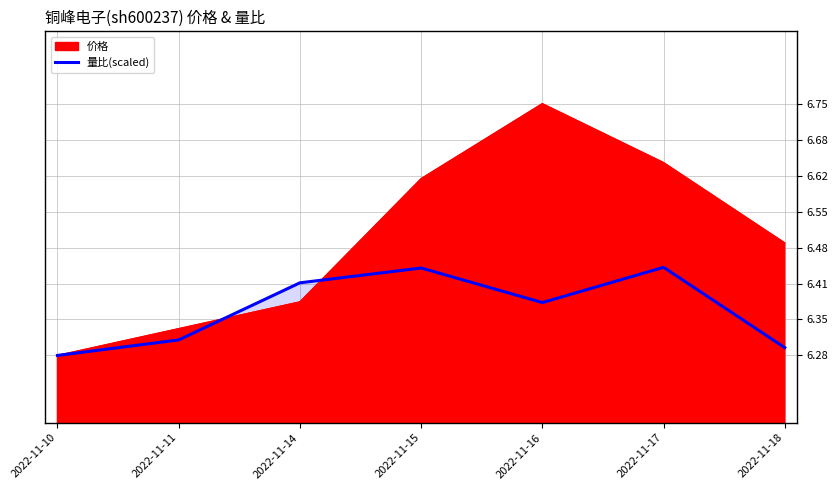

At which category does the data reach its first local valley?

2022-11-16